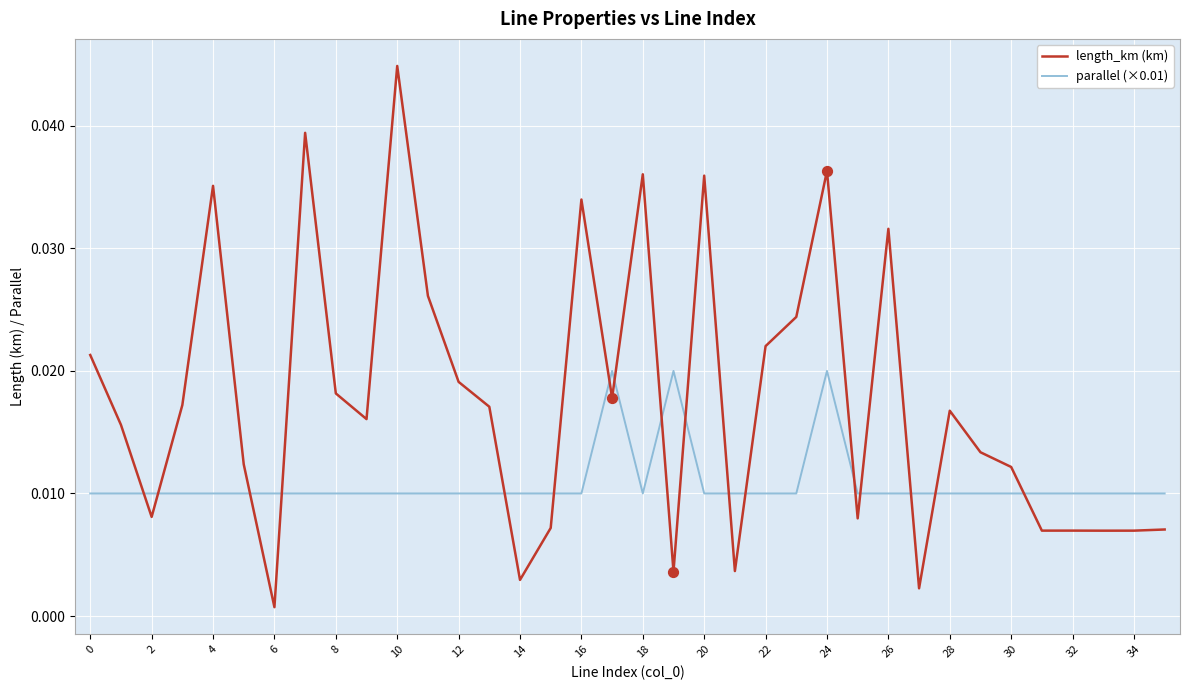

Which series has the largest total across all categories?

length_km (km)